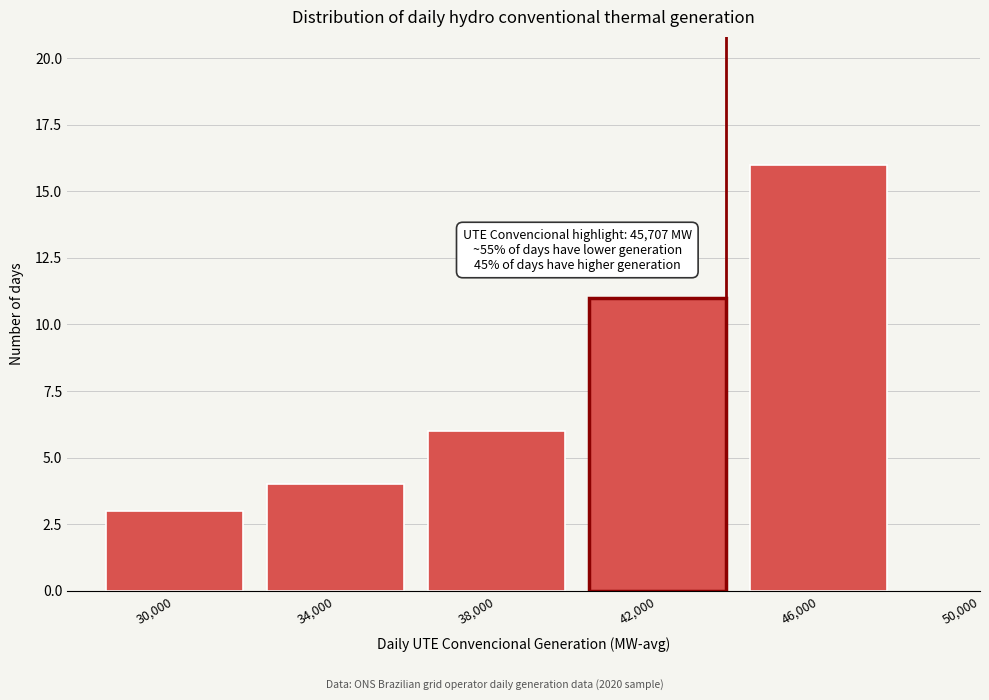

Reading left to right, list all the values displayed in this chart.

3	4	6	11	16